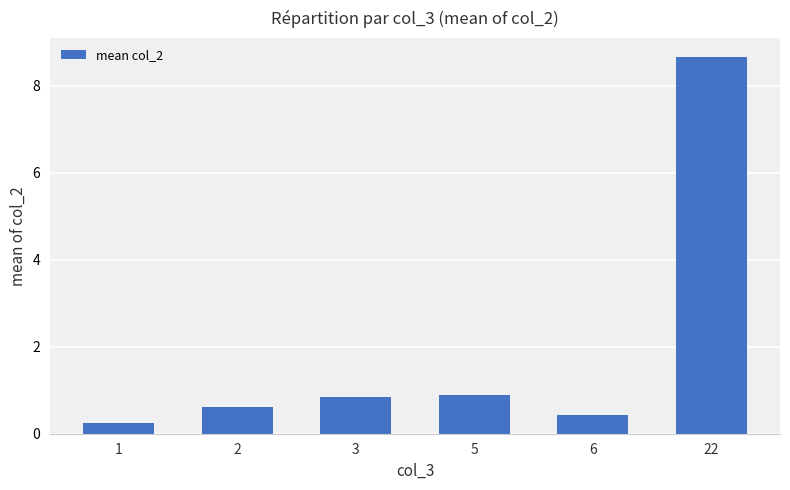

Are the bars horizontal?

No